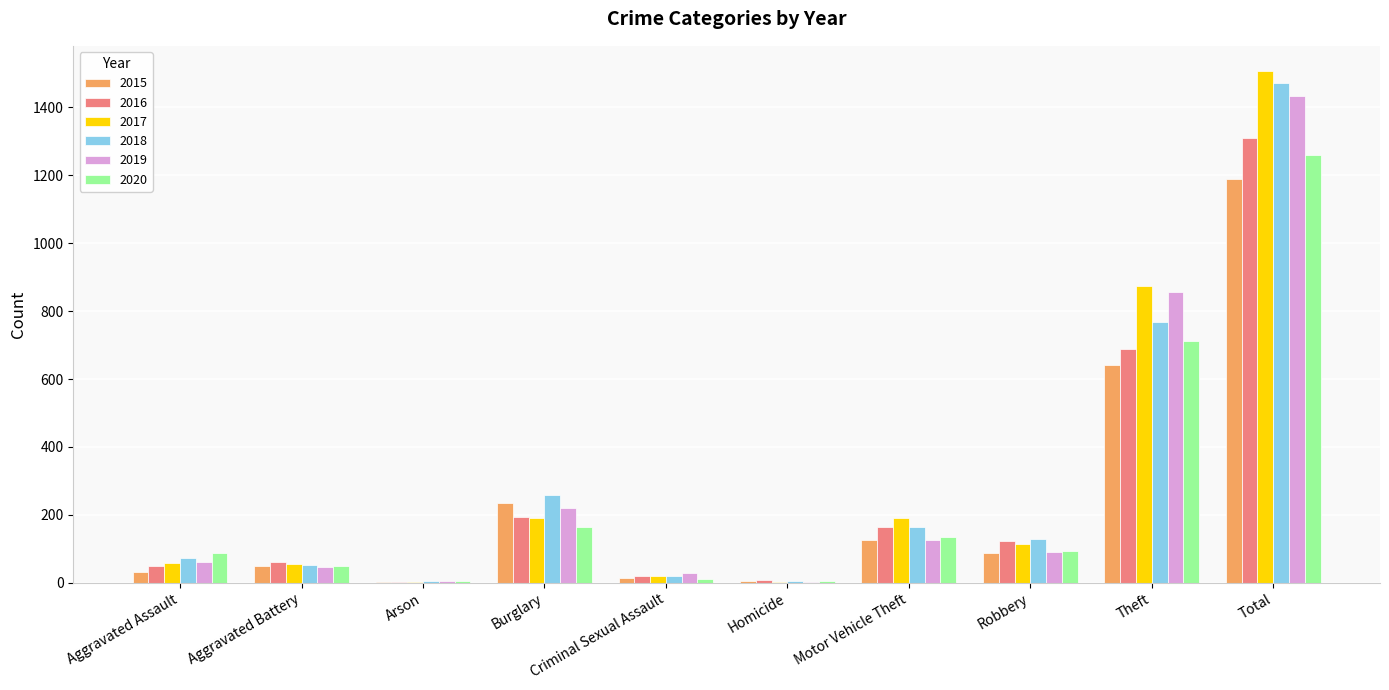

What is the sum of the 2020 values at Motor Vehicle Theft and Total?

1395